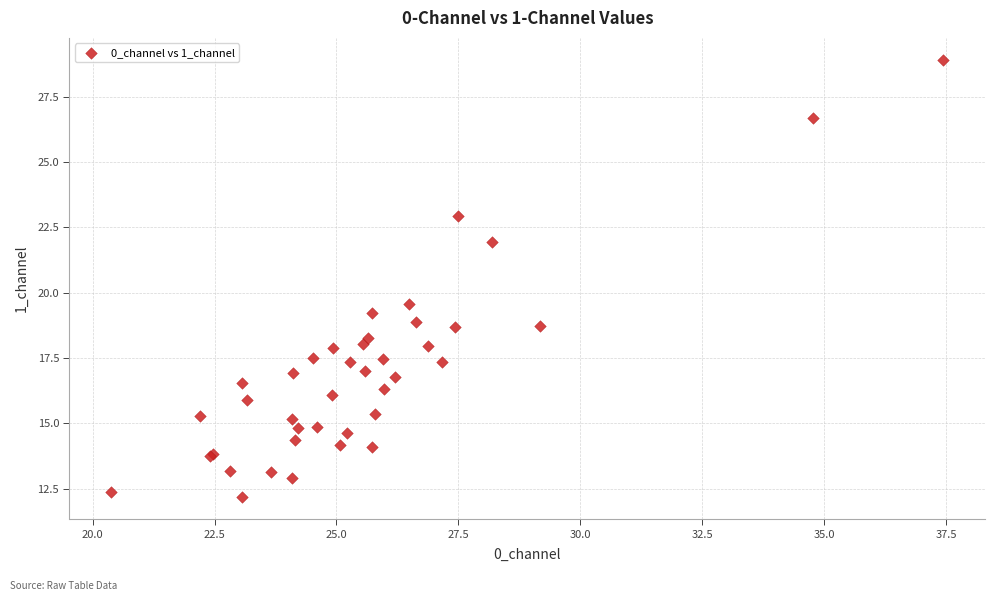

What Y value in the scatter plot is closest to 20?

19.6